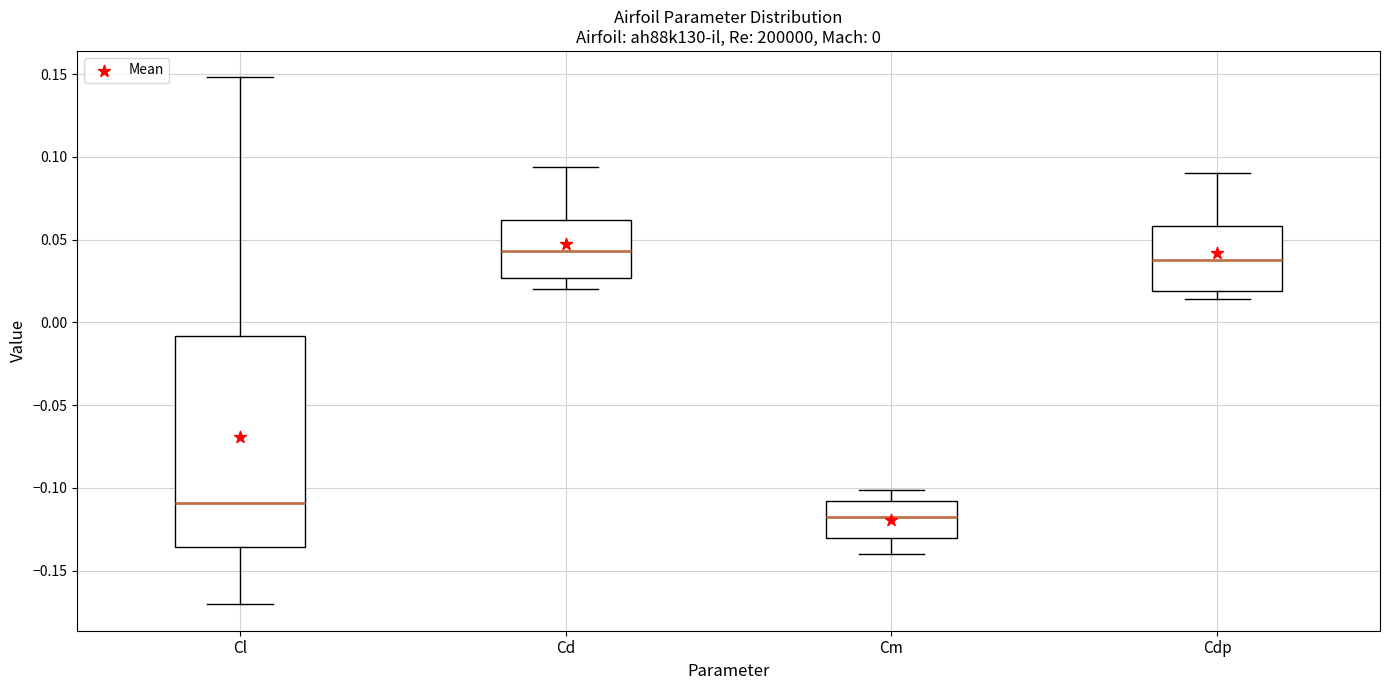

Which box has the highest median line?

Cd